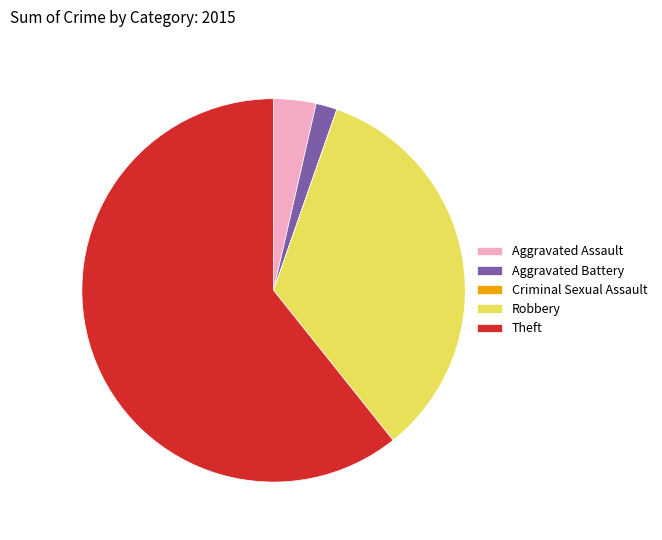

Which slice represents more than half of the pie?

Theft